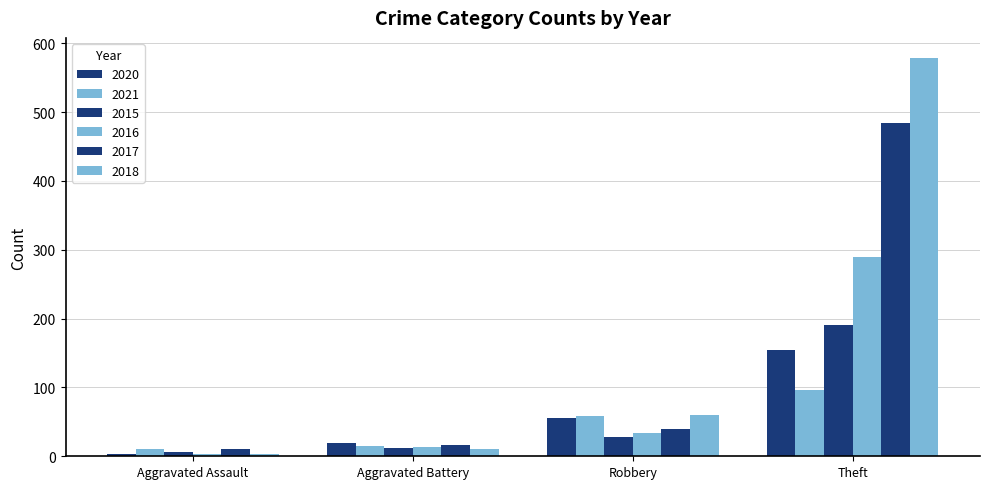

What is the average value of the 2020 series?

59